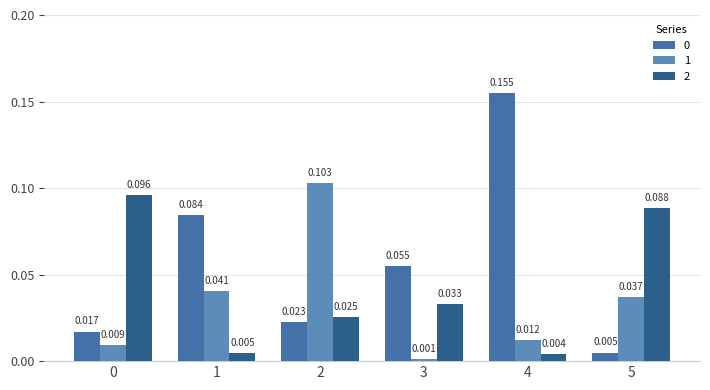

Which category has the lowest value in the 2 series?

4